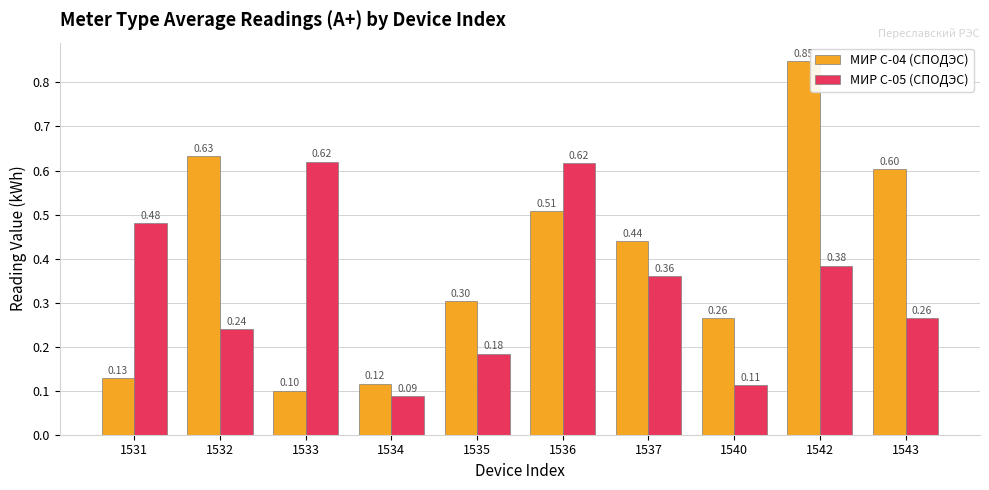

What is the difference between the МИР С-04 (СПОДЭС) values at 1531 and 1537?

0.3